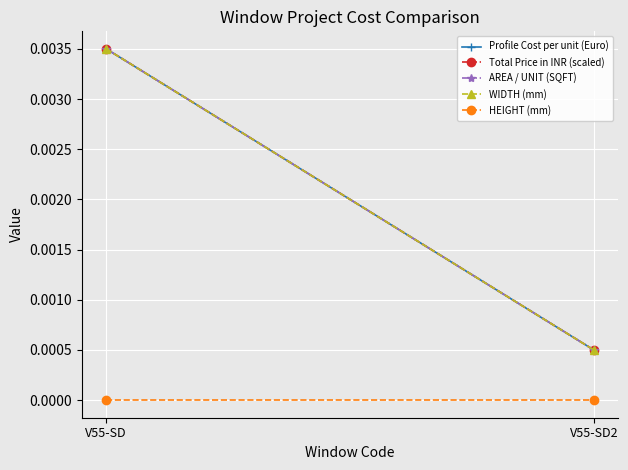

The Total Price in INR (scaled) series shows 0.0 at V55-SD2. True or false?

False